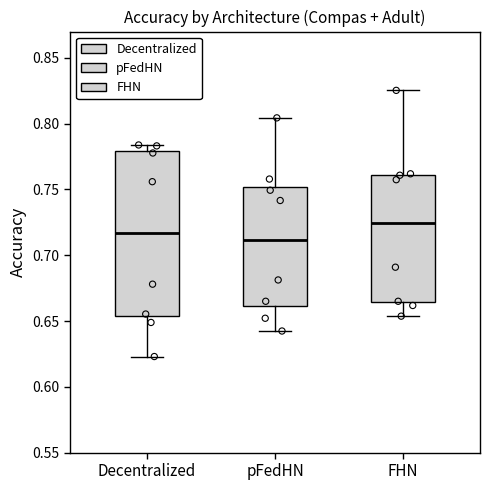

Reading left to right, read every box against the y-axis: the position of its median line, the range the box covers, and the ends of its whiskers. The values are not printed on the chart, so give them approximately, as read against the axis.

Decentralized: median 0.715, box 0.655 to 0.780, whiskers 0.625 to 0.785
pFedHN: median 0.710, box 0.660 to 0.750, whiskers 0.640 to 0.805
FHN: median 0.725, box 0.665 to 0.760, whiskers 0.655 to 0.825